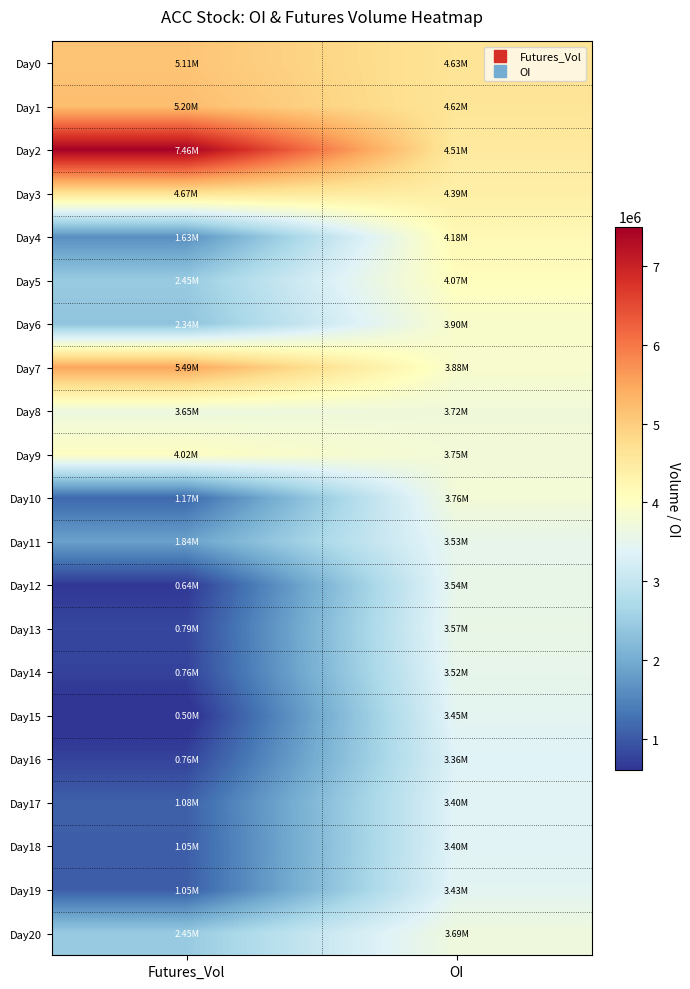

Which category has the highest value across all series?

Futures_Vol